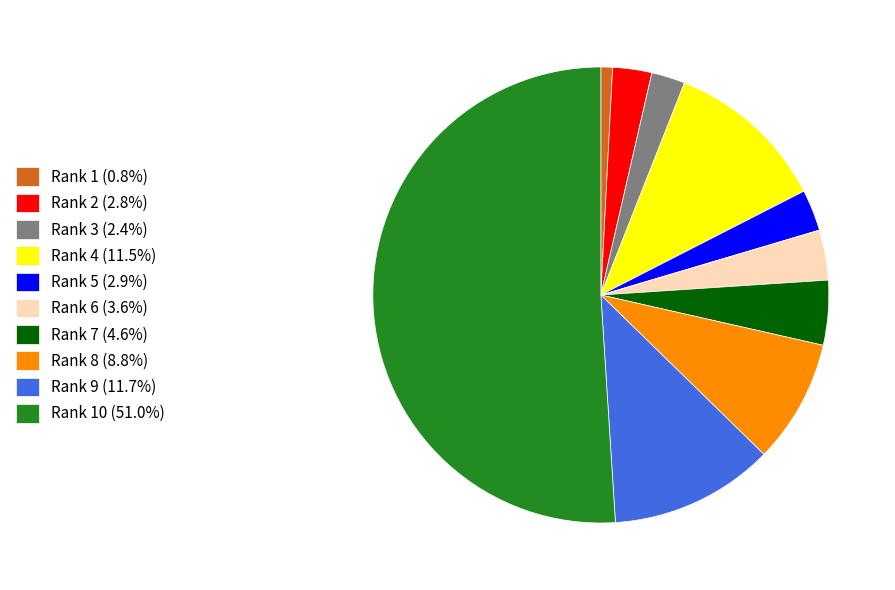

Count the number of slices in the pie.

10